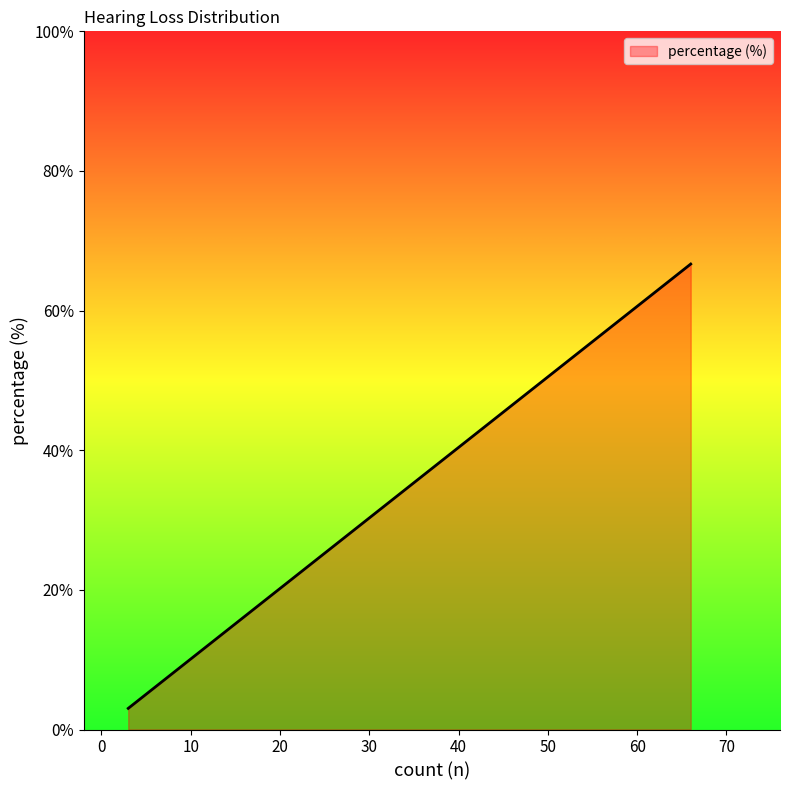

What is the smallest value displayed?

3.0